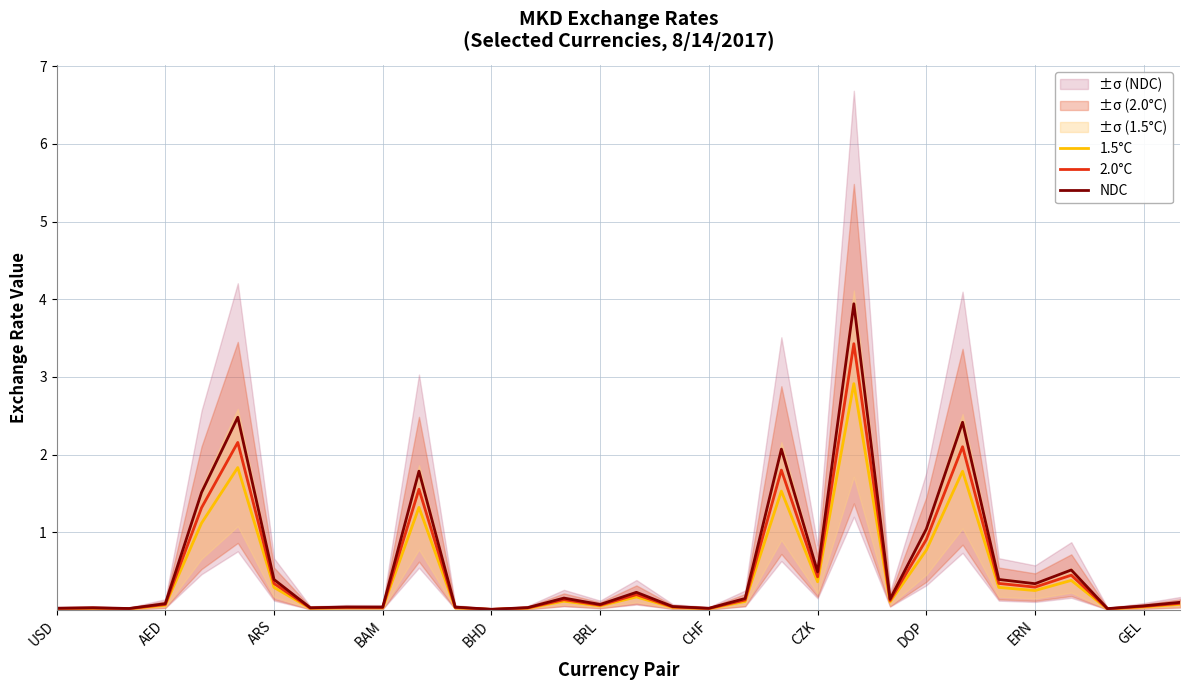

How many interior local valleys does the NDC series have?

10